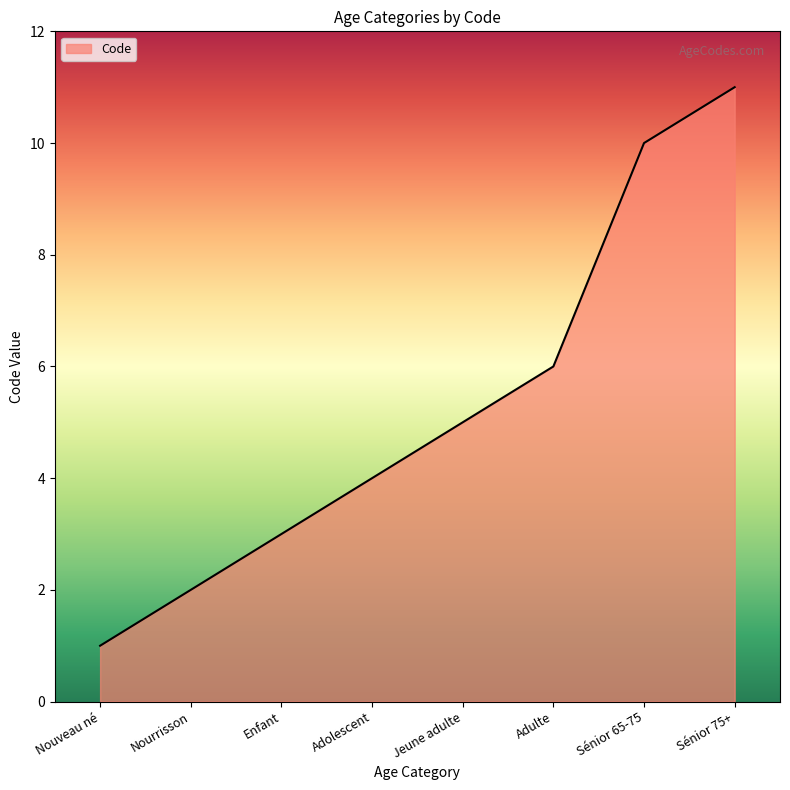

Reading right to left, transcribe all the data shown in this chart.

11	10	6	5	4	3	2	1